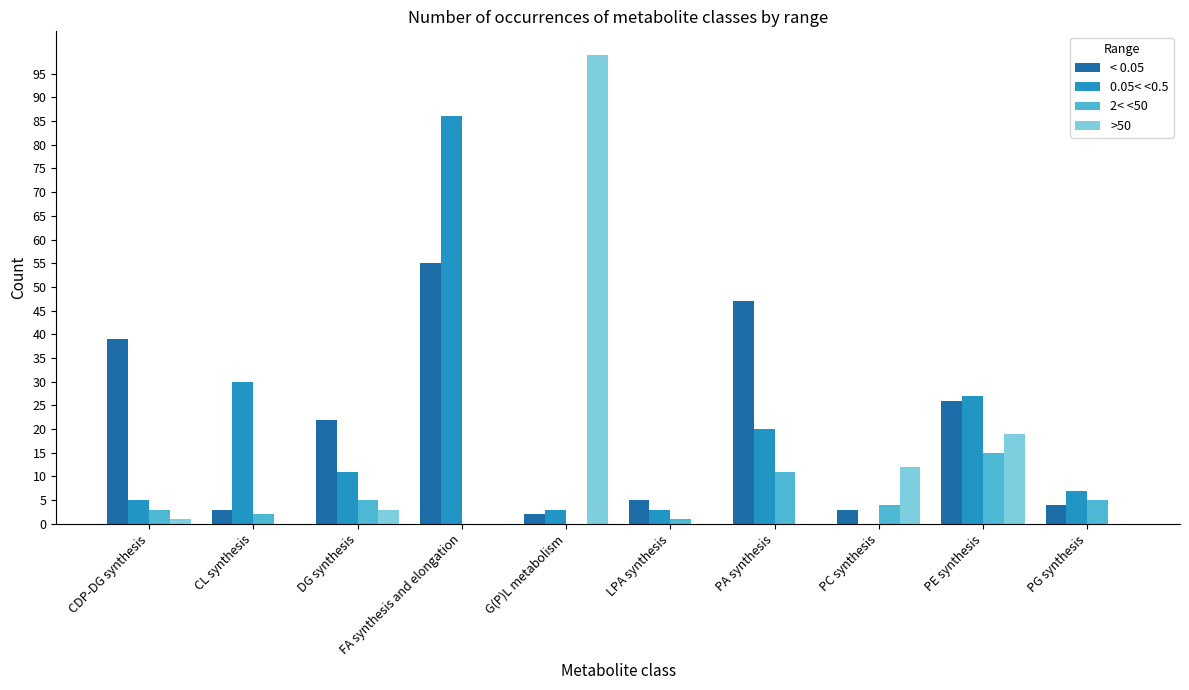

Does the chart contain stacked bars?

No